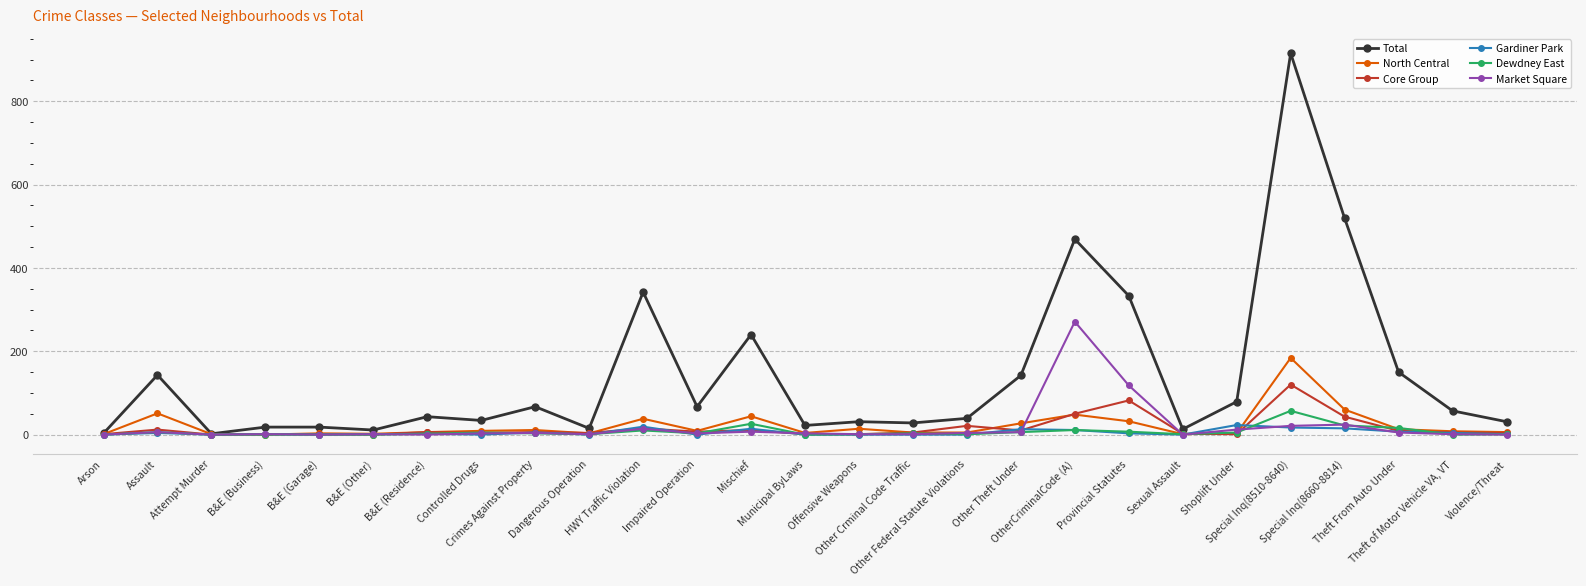

True or false: Market Square and North Central intersect in this chart.

True